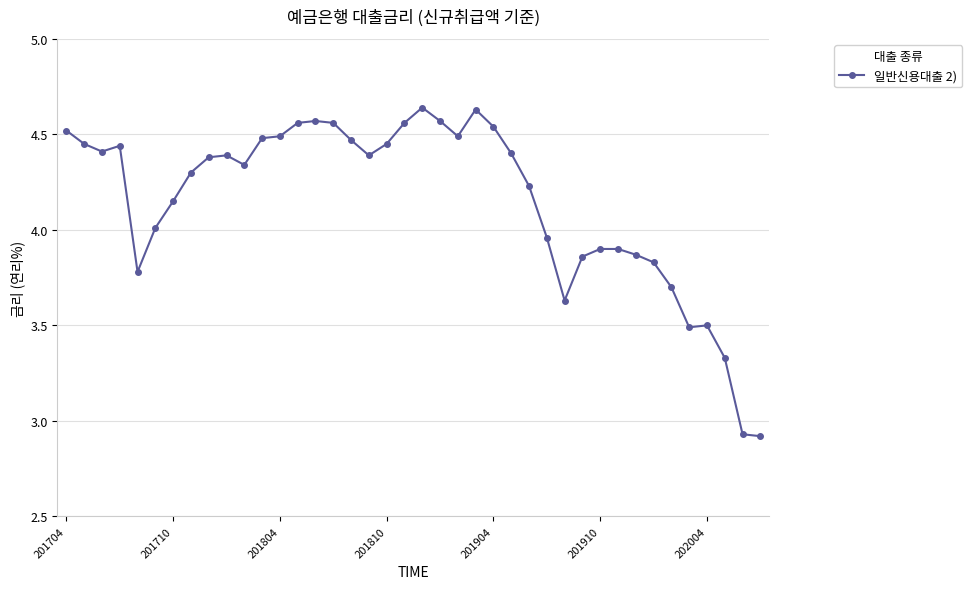

What is the difference between the maximum and minimum values?

1.7